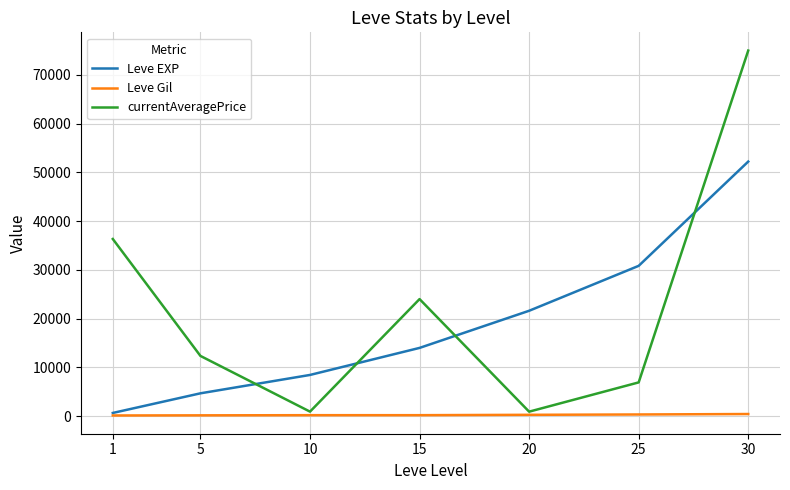

Rank the series at 10 from highest to lowest value.

Leve EXP, currentAveragePrice, Leve Gil